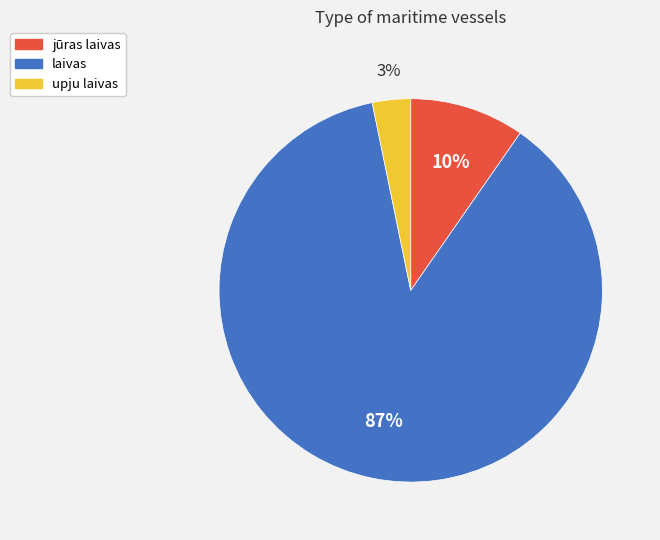

How many slices are in this pie chart?

3